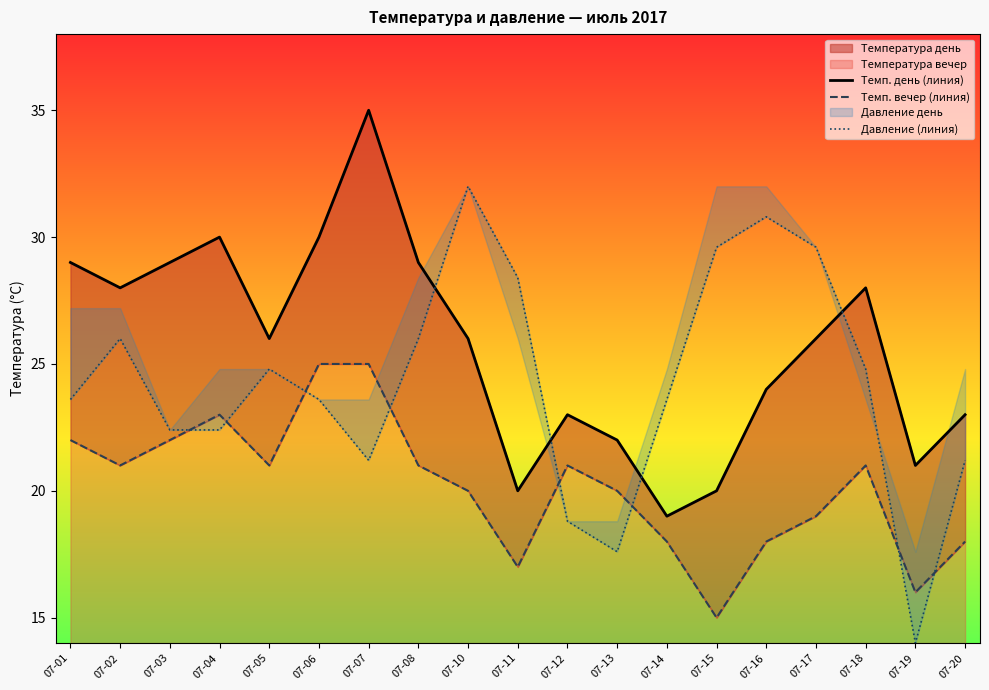

How many times do Давление (линия) and Темп. день (линия) cross each other?

4